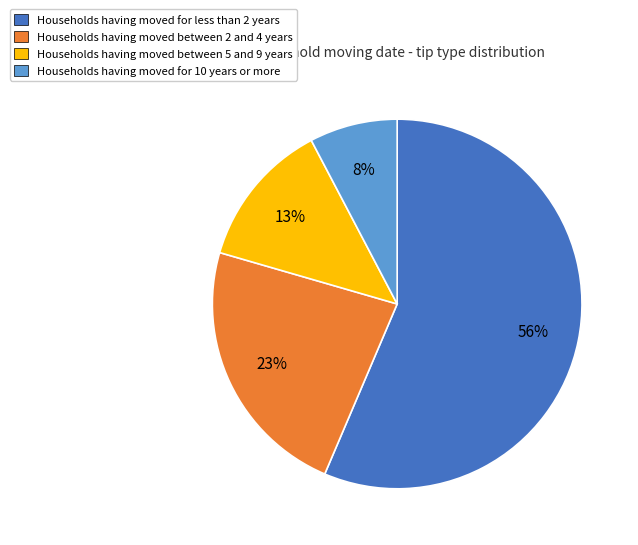

Is there a majority slice in this chart?

Yes